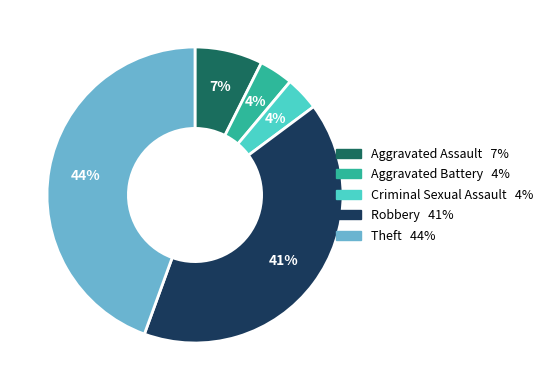

What is the largest slice in the pie chart?

Theft